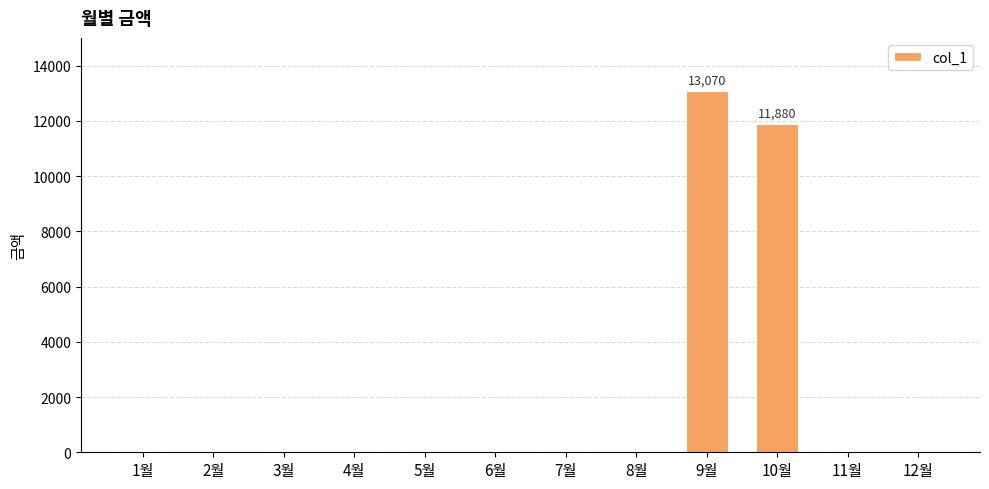

Reading left to right, what are all the values shown in this chart?

0	0	0	0	0	0	0	0	13070	11880	0	0